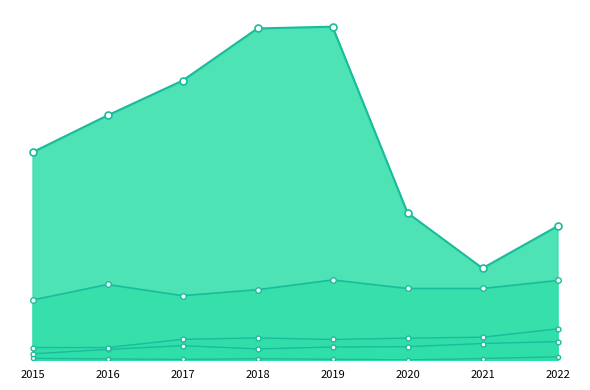

Read the Robbery value at 2015, to the nearest 50.

350